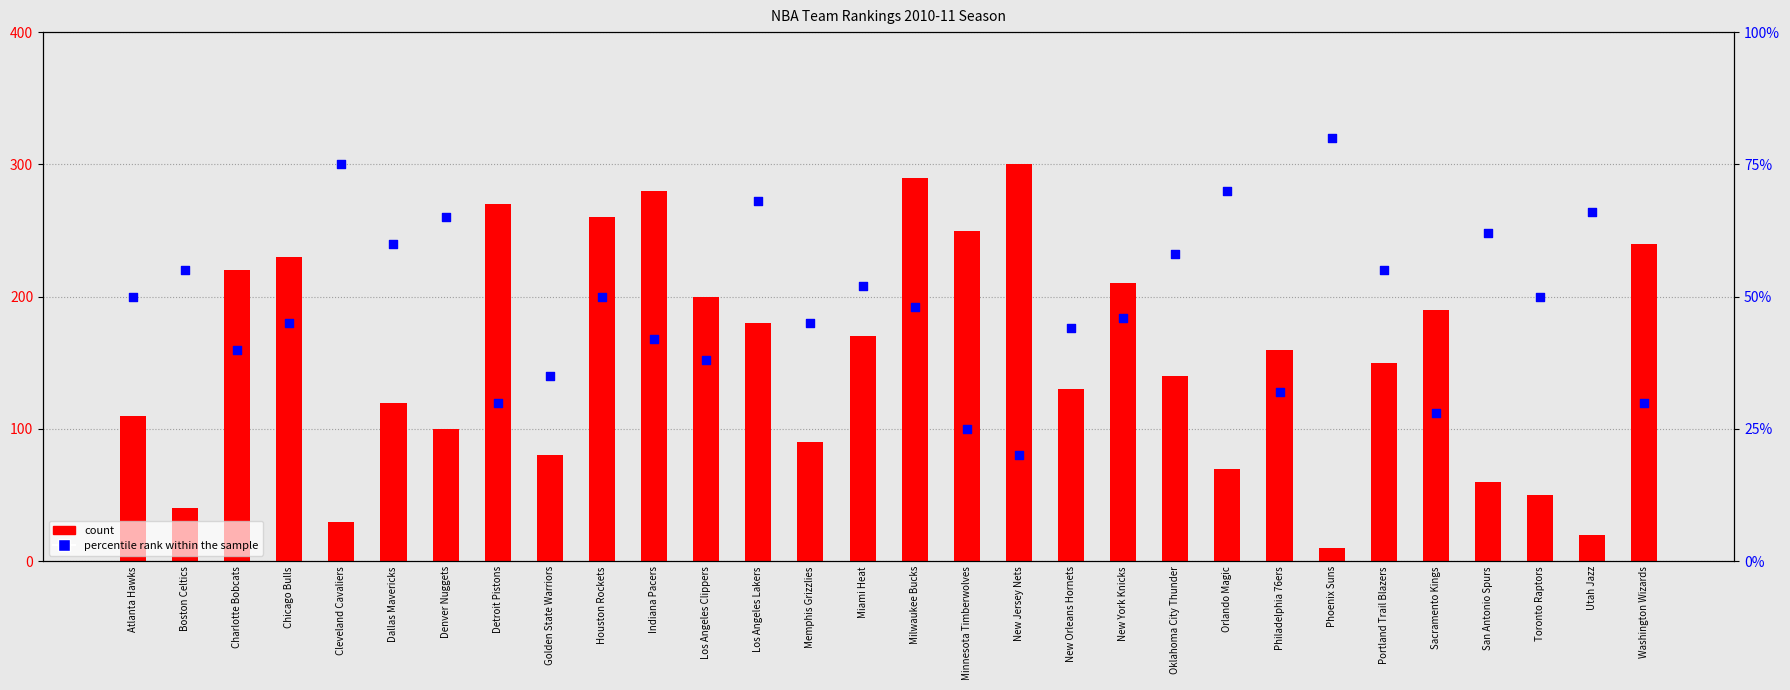

Is the value of percentile rank within the sample at Philadelphia 76ers greater than the value of count at New Orleans Hornets?

No